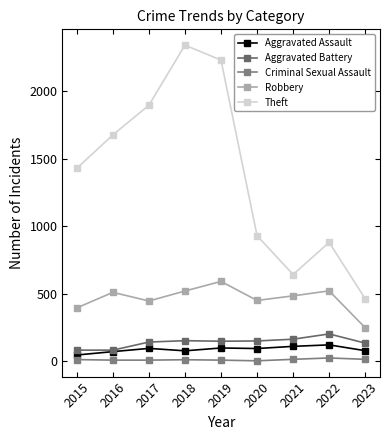

Reading right to left, list all the values displayed in this chart.

Aggravated Assault: 2023=78	2022=121	2021=110	2020=94	2019=98	2018=77	2017=95	2016=71	2015=46
Aggravated Battery: 2023=134	2022=202	2021=163	2020=150	2019=148	2018=152	2017=142	2016=82	2015=82
Criminal Sexual Assault: 2023=14	2022=24	2021=14	2020=3	2019=8	2018=11	2017=8	2016=8	2015=12
Robbery: 2023=248	2022=521	2021=484	2020=450	2019=591	2018=520	2017=446	2016=510	2015=395
Theft: 2023=463	2022=880	2021=642	2020=930	2019=2230	2018=2341	2017=1896	2016=1676	2015=1429